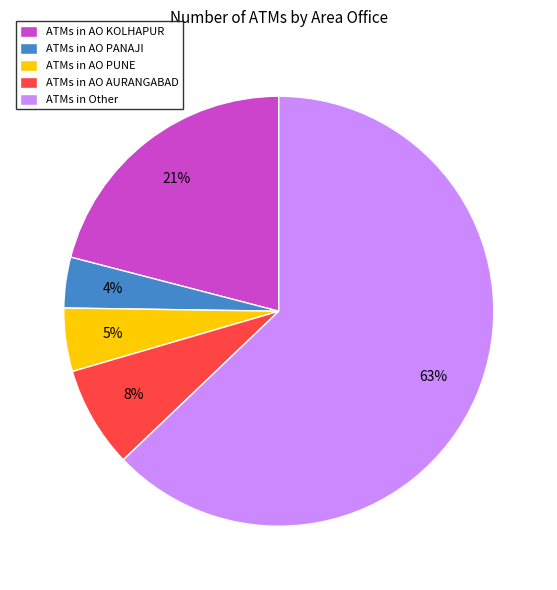

Which has a higher value, ATMs in AO KOLHAPUR or ATMs in AO AURANGABAD?

ATMs in AO KOLHAPUR